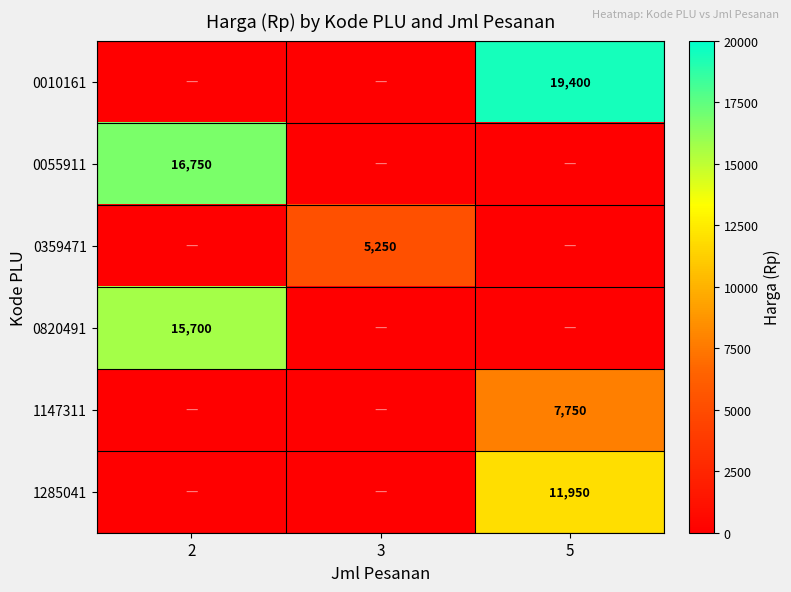

Is the value of 1147311 at 5 greater than the value of 1285041 at 5?

No